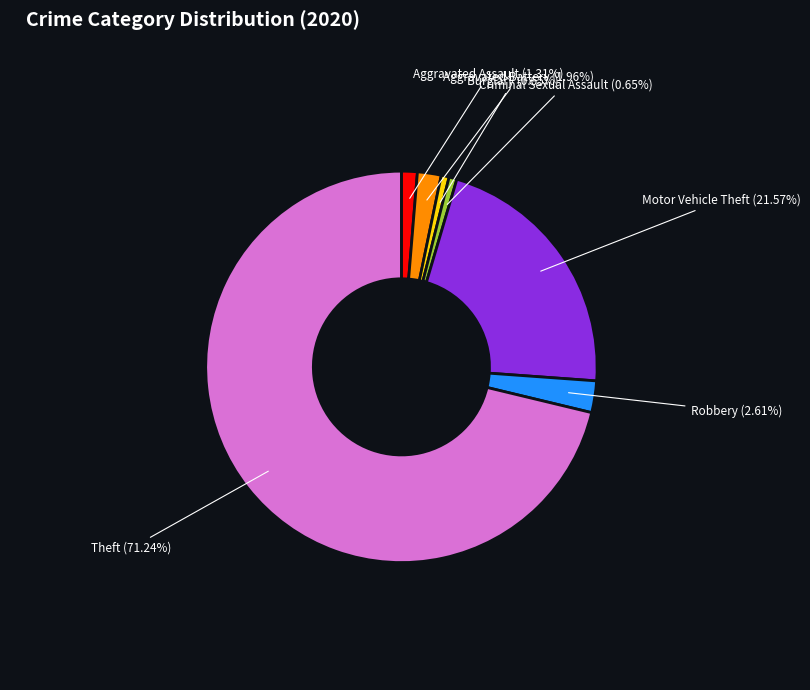

Is it true that Motor Vehicle Theft is 12% of the pie?

False